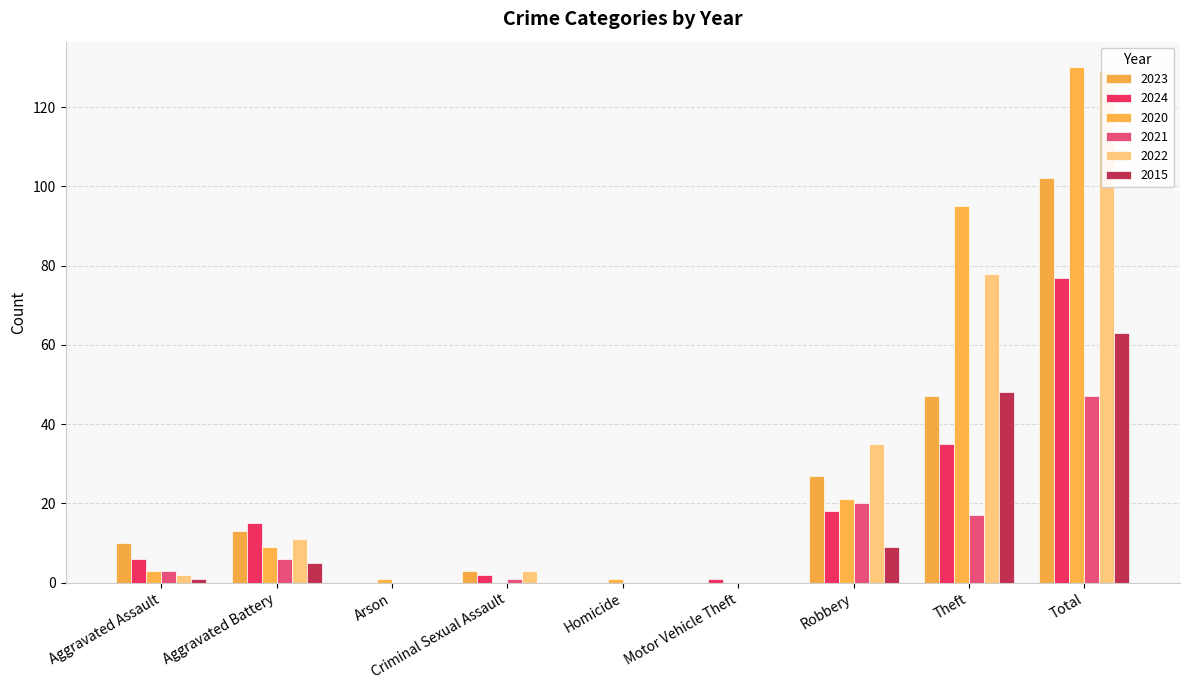

Rank the series at Theft from lowest to highest value.

2021, 2024, 2023, 2015, 2022, 2020